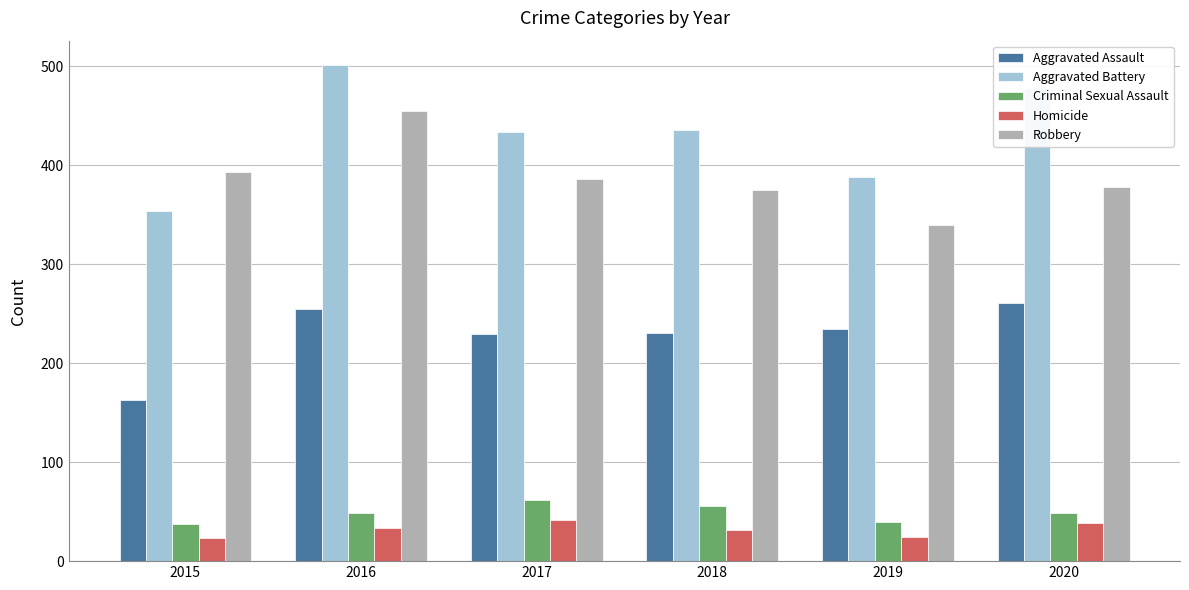

True or false: Robbery has a value of 95 at 2020.

False